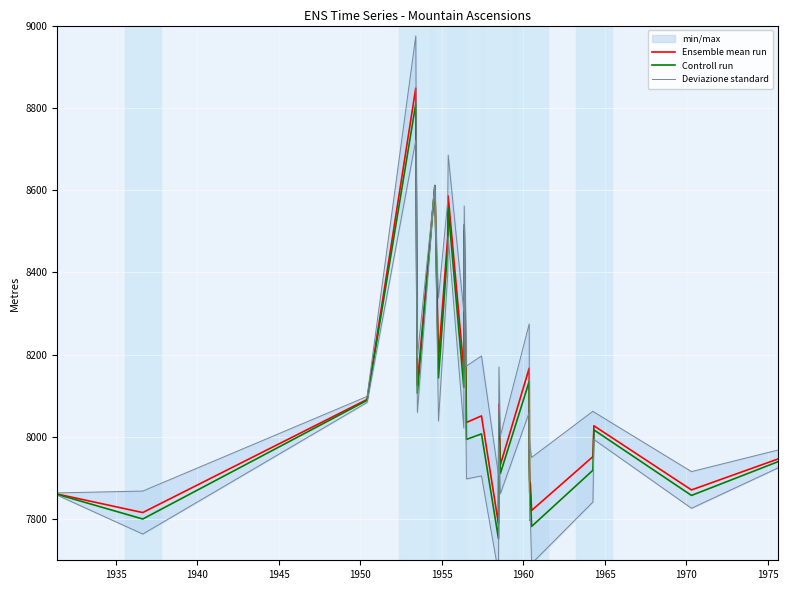

Reading right to left, what are all the values shown in this chart?

Ensemble mean run: 7946.0	7871.0	8027.0	7952.0	7821.0	7885.0	7893.0	7937.0	8167.0	7932.0	8080.0	7788.0	8051.0	8035.0	8516.0	8163.0	8586.0	8485.0	8188.0	8611.0	8126.0	8848.0	8091.0	7816.0	7861.0
Controll run: 7939.4	7857.6	8017.0	7918.9	7782.3	7859.5	7863.9	7927.0	8134.7	7910.9	8053.0	7752.3	8007.2	7993.8	8502.4	8120.5	8556.3	8458.5	8143.1	8610.7	8106.0	8810.0	8088.8	7800.3	7860.2
Deviazione standard: 7967.9	7915.6	8060.4	8062.4	7950.1	7969.9	7989.9	7970.5	8274.6	8002.2	8169.9	7906.8	8196.8	8172.2	8561.3	8304.7	8685.1	8573.2	8337.5	8611.9	8192.6	8974.8	8098.3	7868.3	7863.8